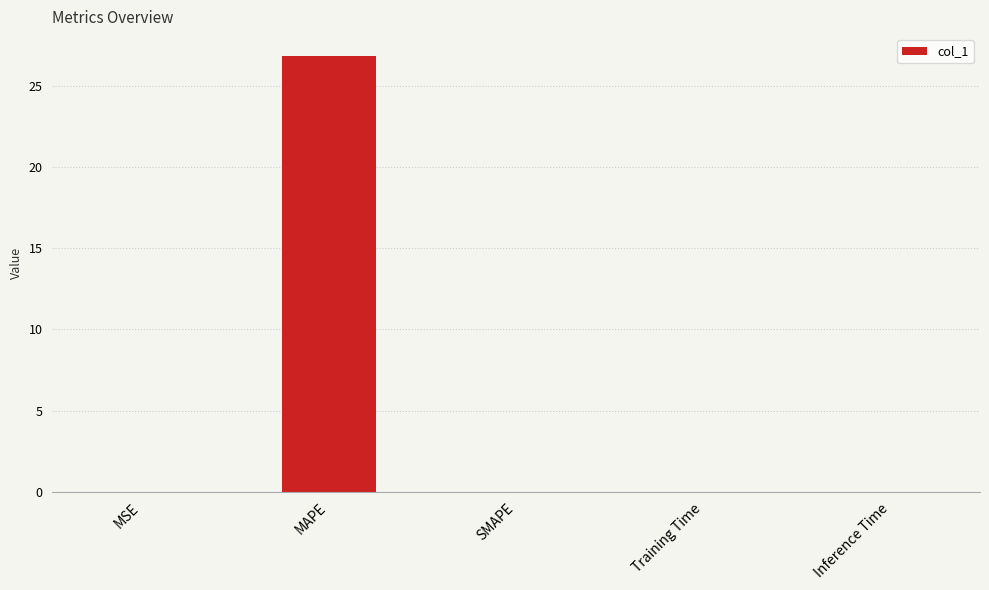

Which has a higher value, MAPE or MSE?

MAPE